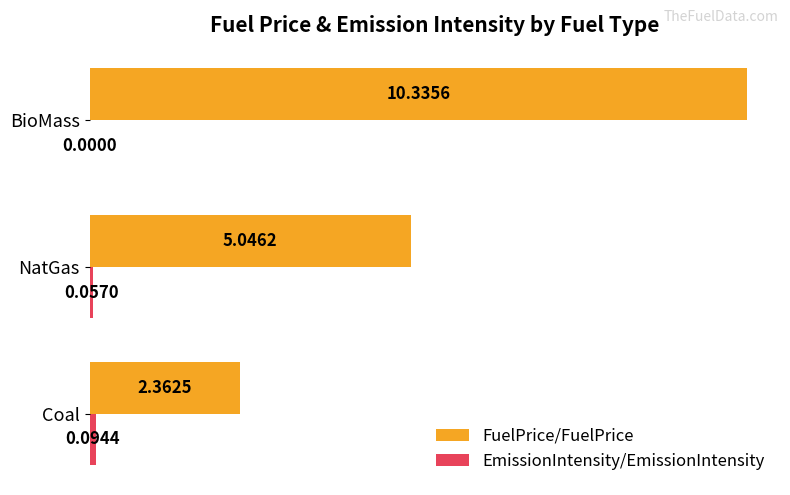

Which series has the largest total across all categories?

FuelPrice/FuelPrice